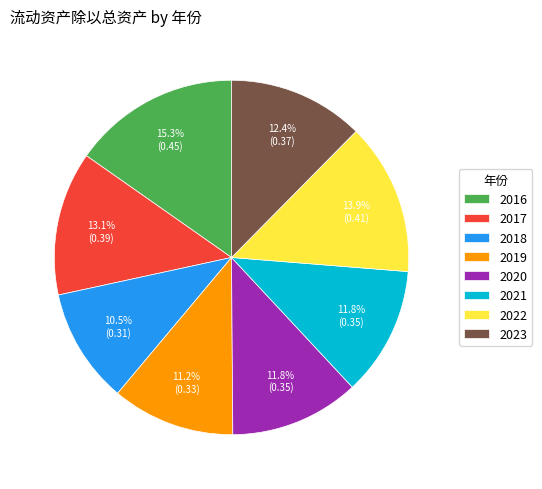

Which slice is the largest?

2016